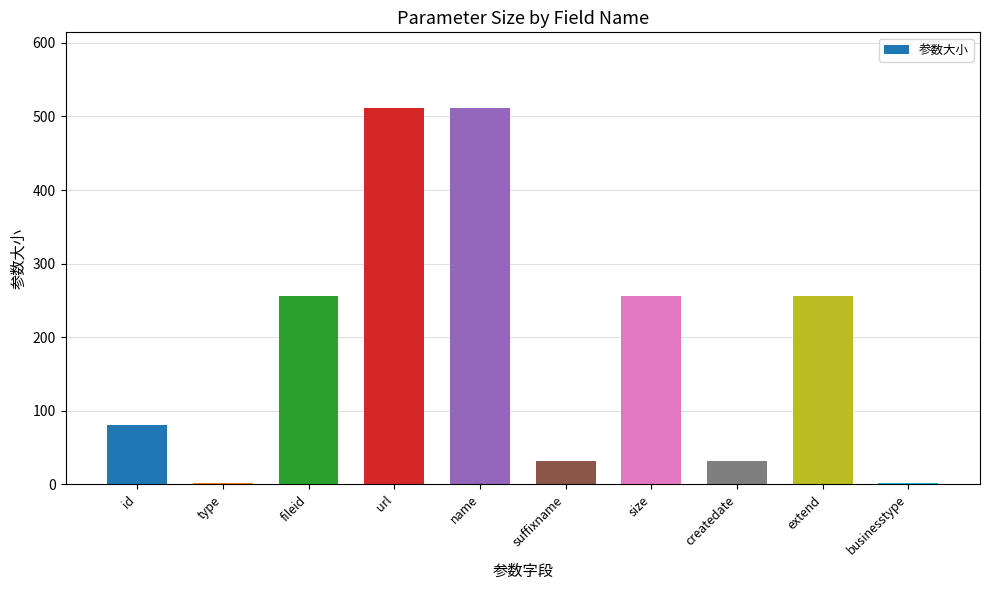

Are the bars horizontal?

No